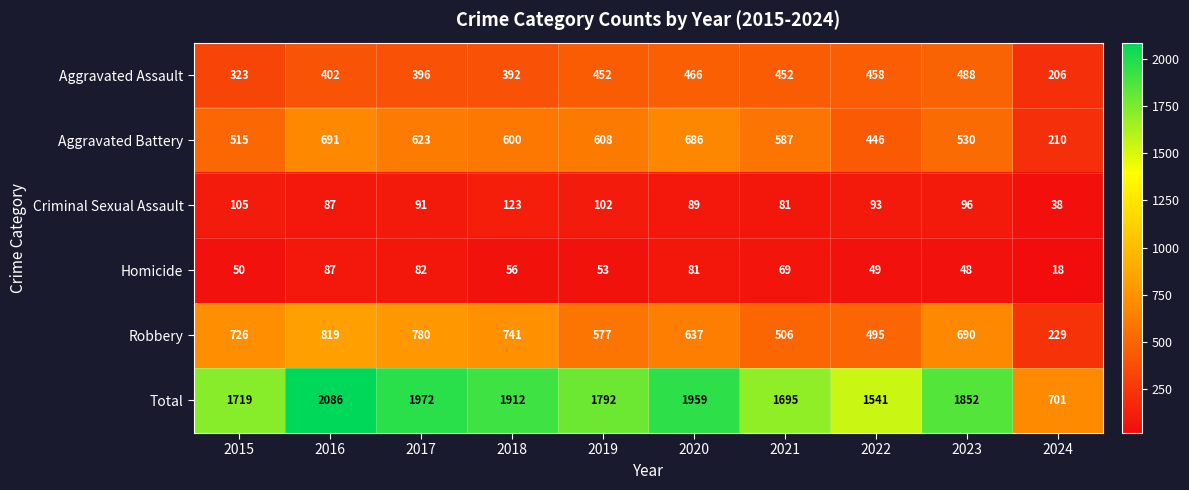

What is the lowest value of the Total series?

701